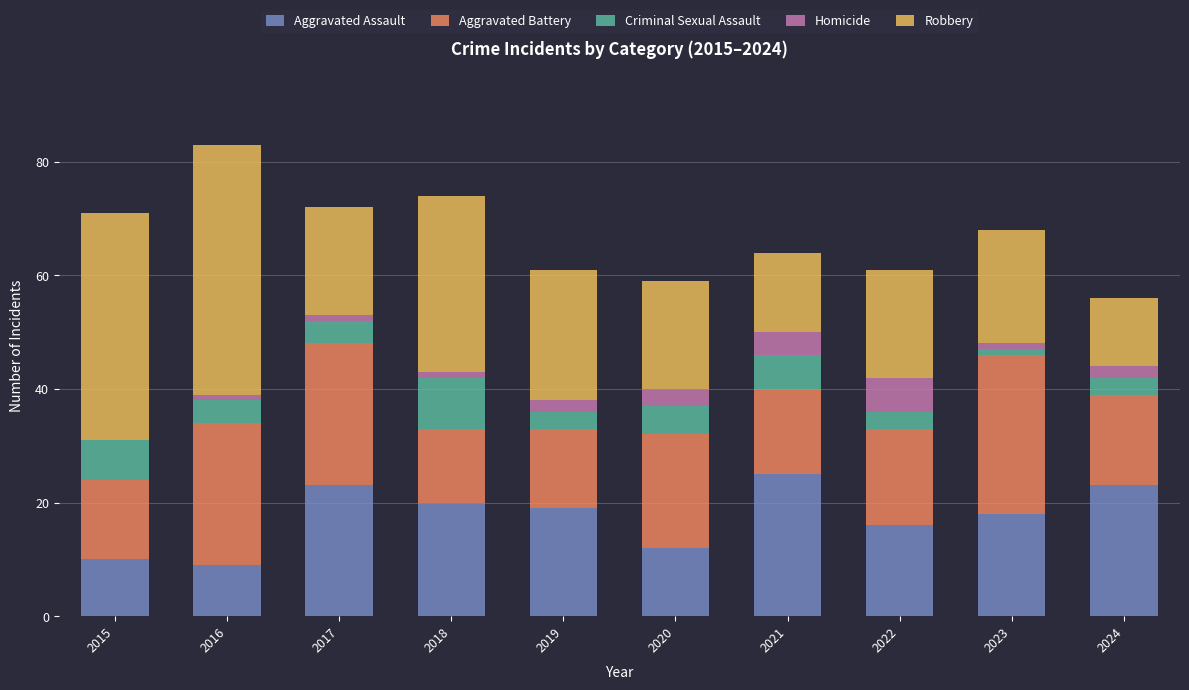

Does the chart contain stacked bars?

Yes